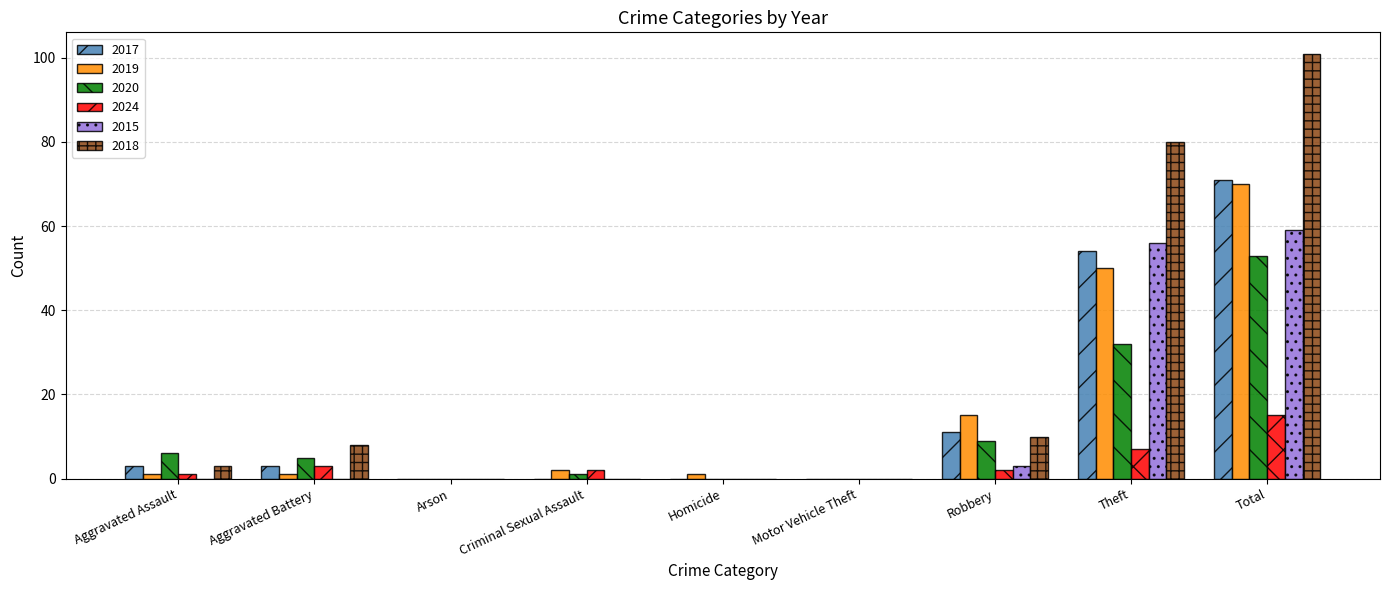

What is the average value of the 2017 series?

16